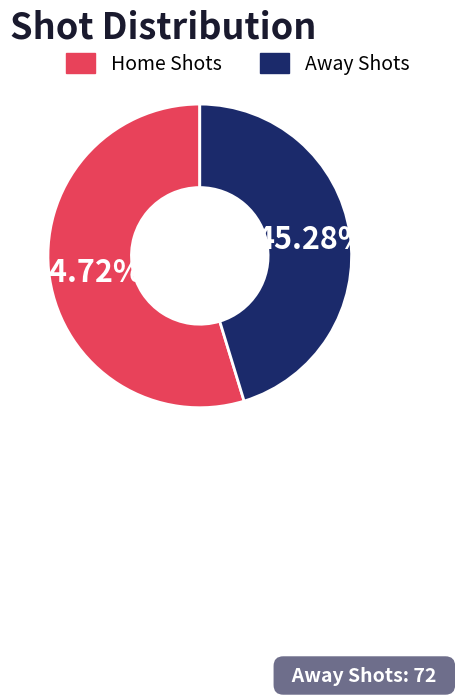

Does any single category account for the majority?

Yes